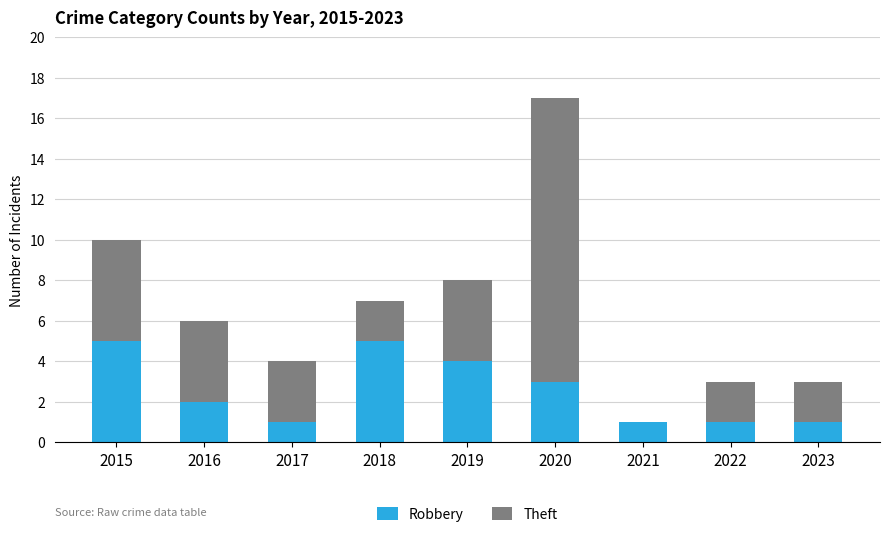

What is the total value across all series at 2023?

3